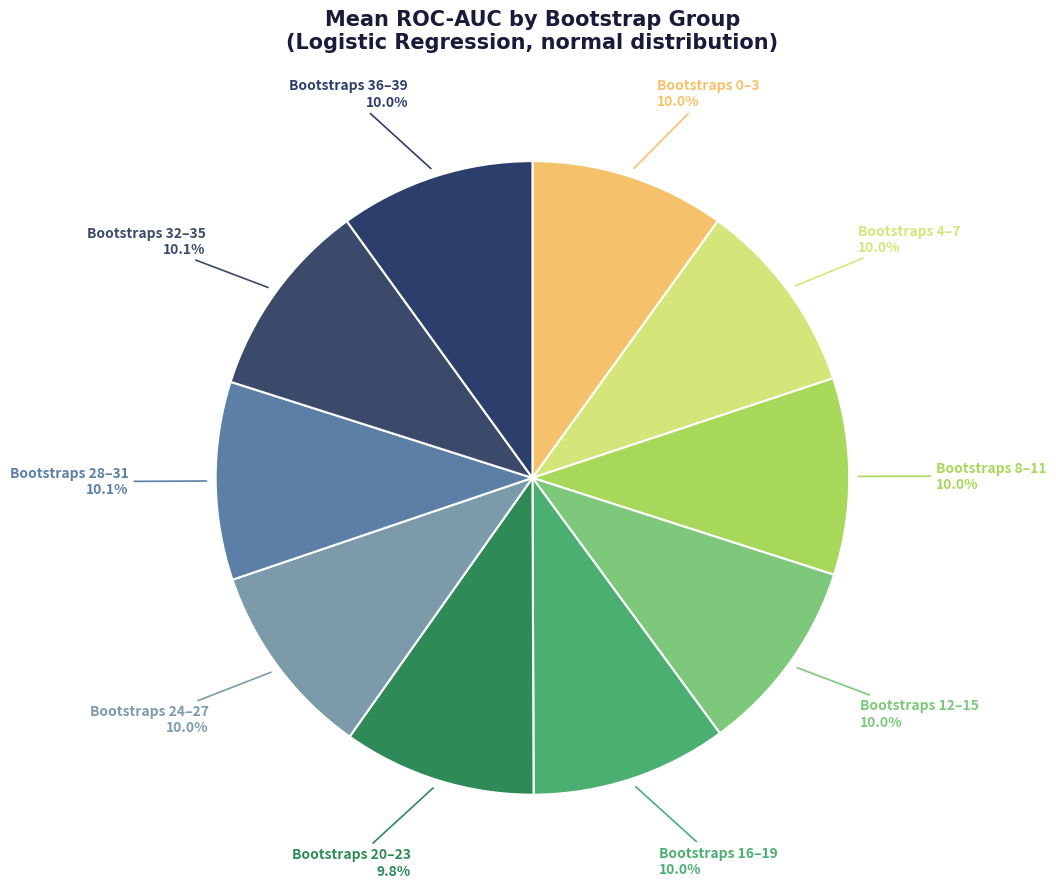

What is the total percentage of Bootstraps 8–11 and Bootstraps 0–3?

20.0%